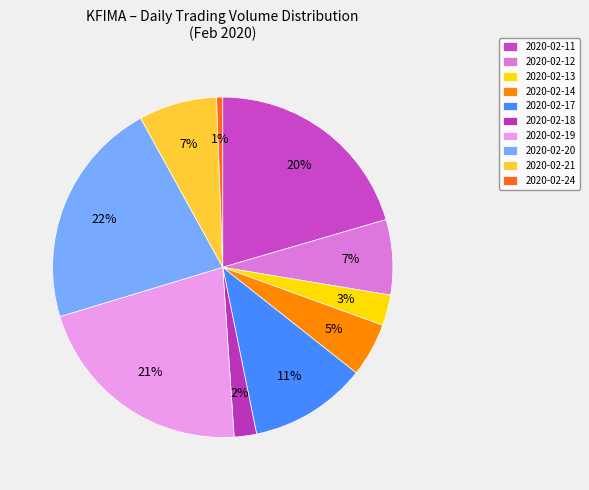

Between 2020-02-20 and 2020-02-18, which is larger?

2020-02-20